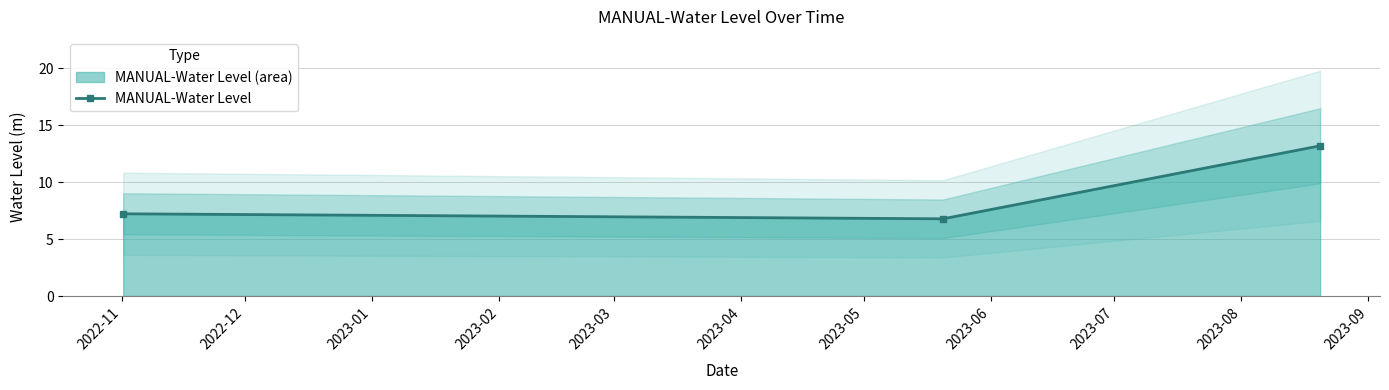

How many series are shown in this chart?

1